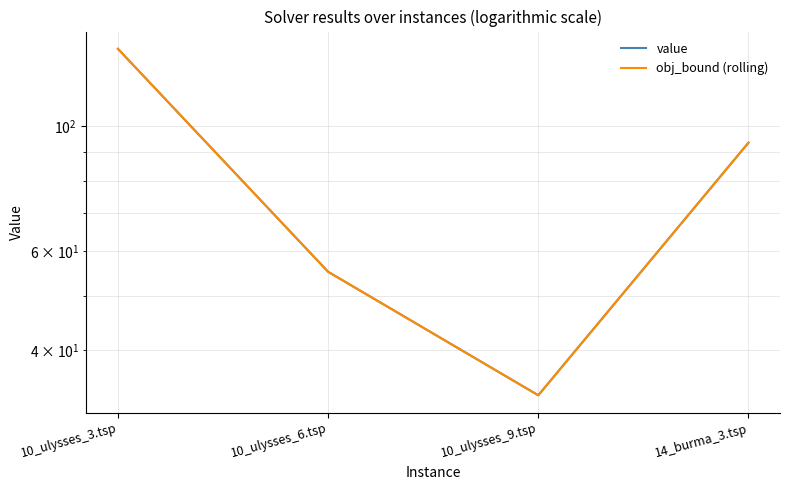

Between 14_burma_3.tsp and 10_ulysses_6.tsp, which is larger?

14_burma_3.tsp